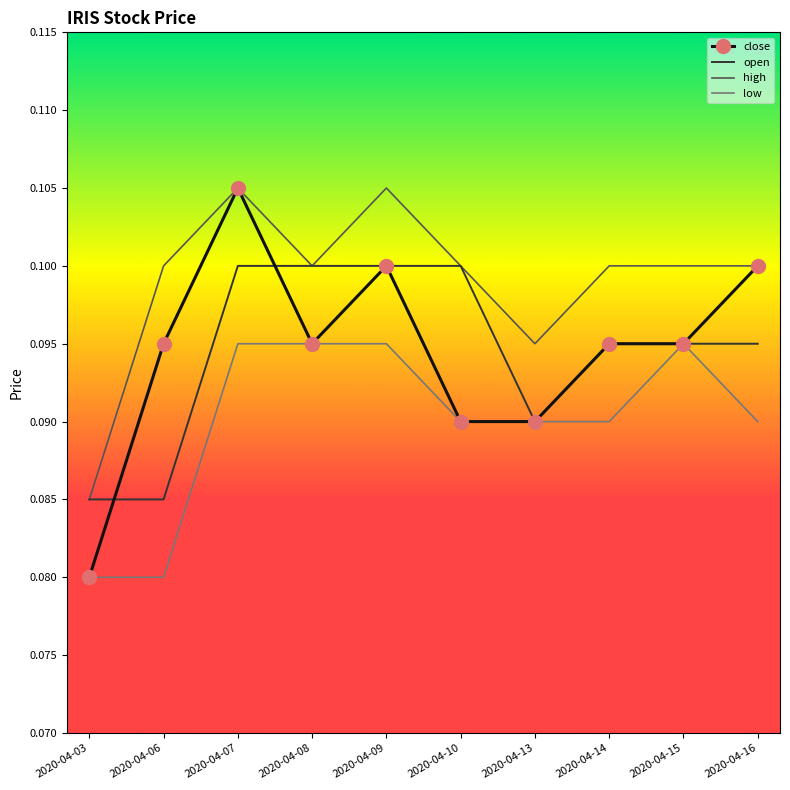

Which series has the largest range (max minus min)?

close